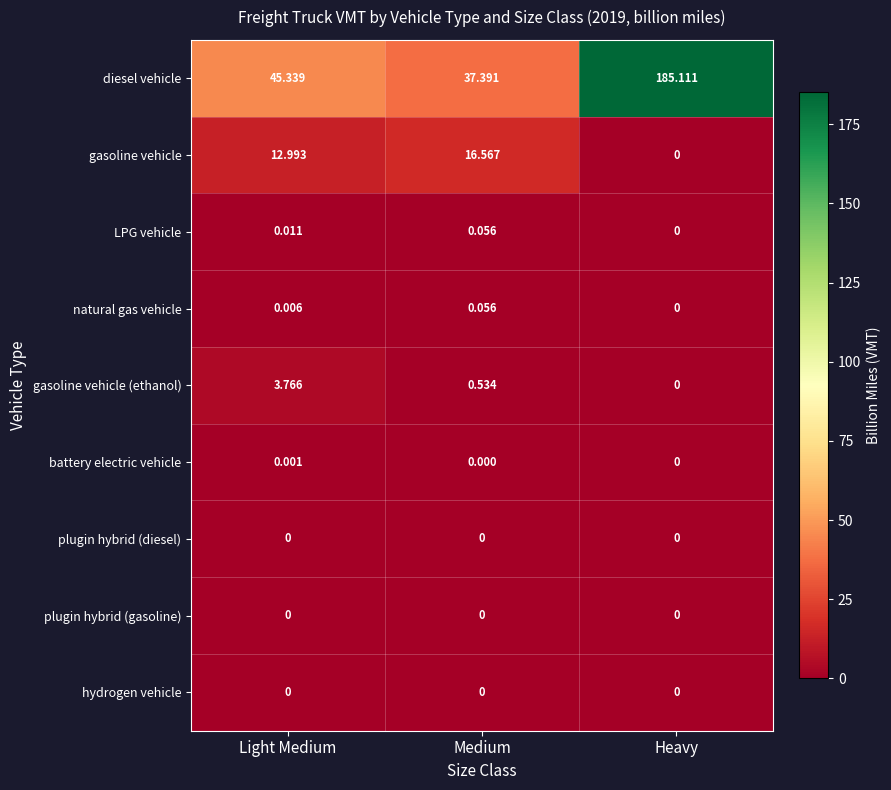

What is the maximum value shown in the chart?

185.1